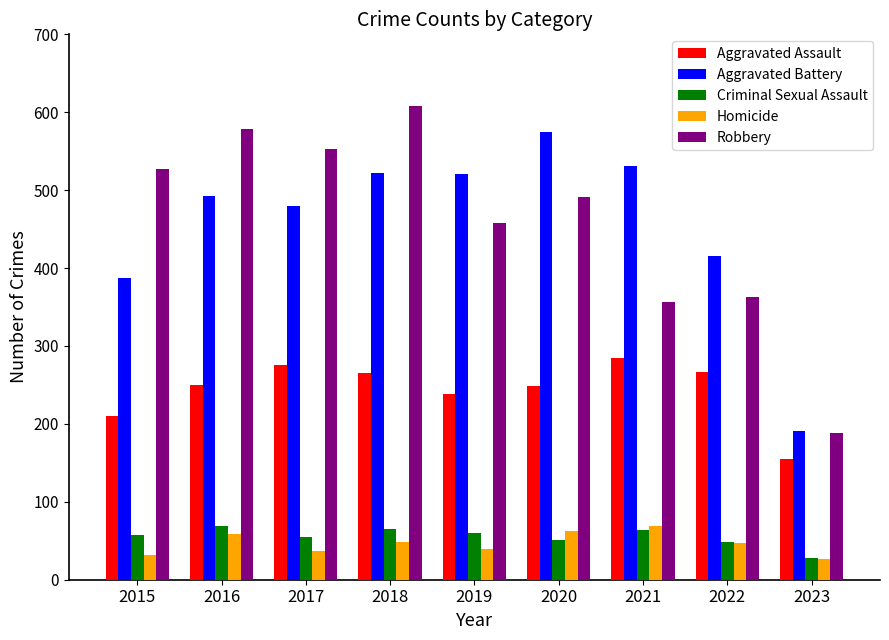

True or false: Robbery has a value of 213 at 2018.

False